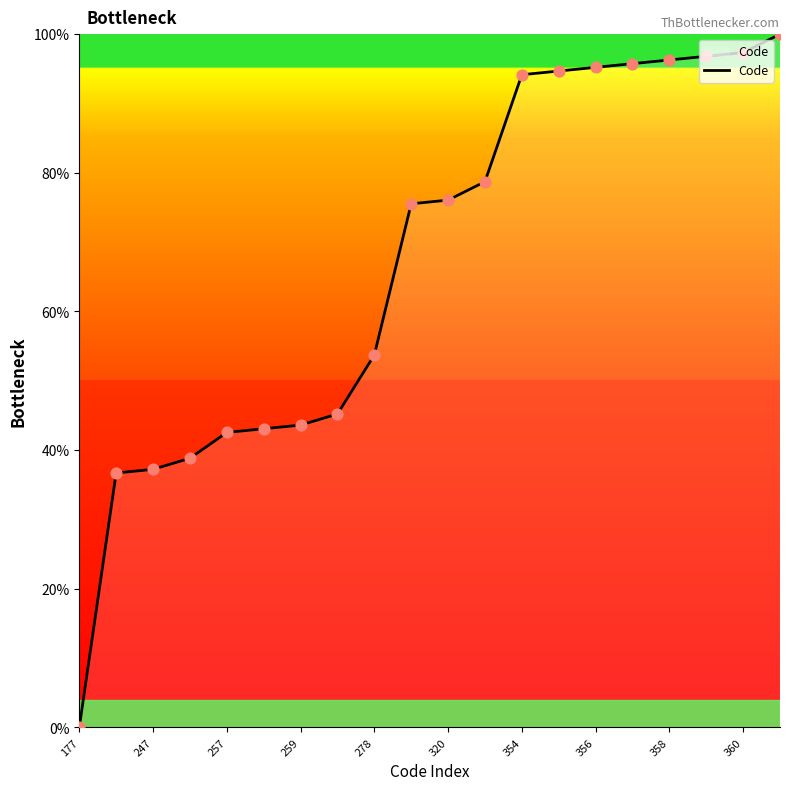

What is the difference between the maximum and minimum values?

100.0